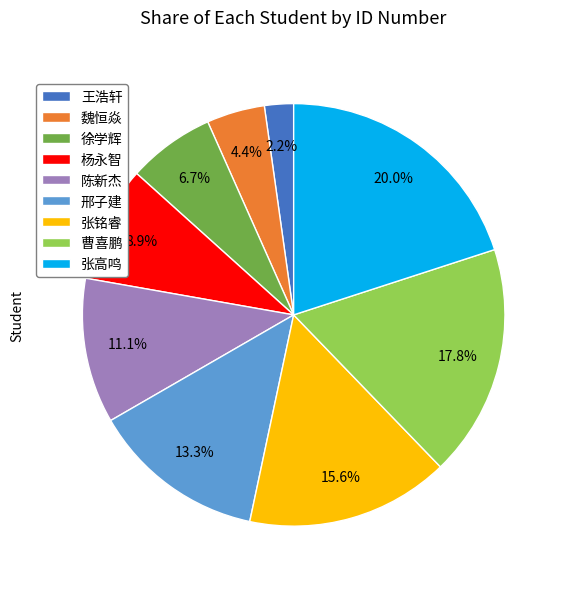

Combined, what portion of the pie is 陈新杰 and 张高鸣?

31.1%